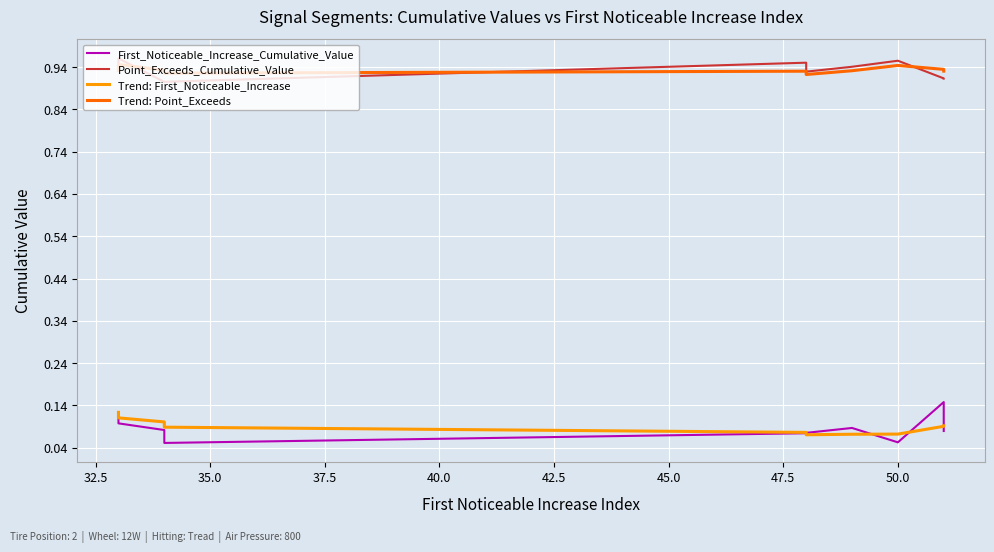

Which series has the widest spread of values?

First_Noticeable_Increase_Cumulative_Value